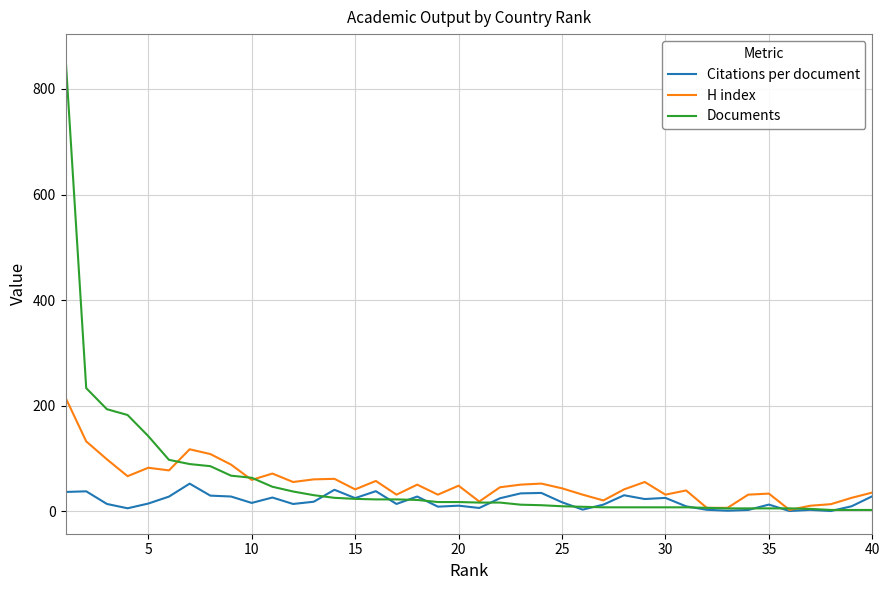

Which series has the widest spread of values?

Documents